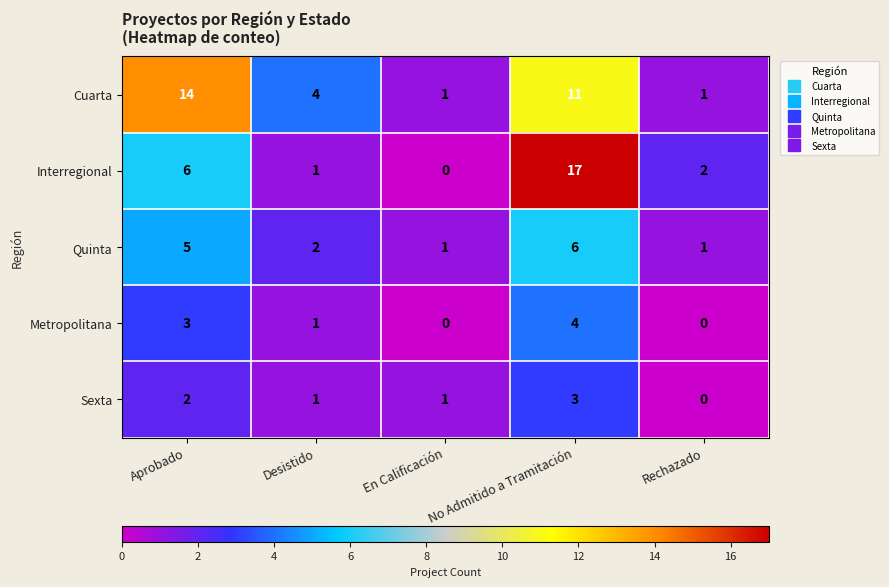

What is the difference between the highest and lowest values at No Admitido a Tramitación?

14